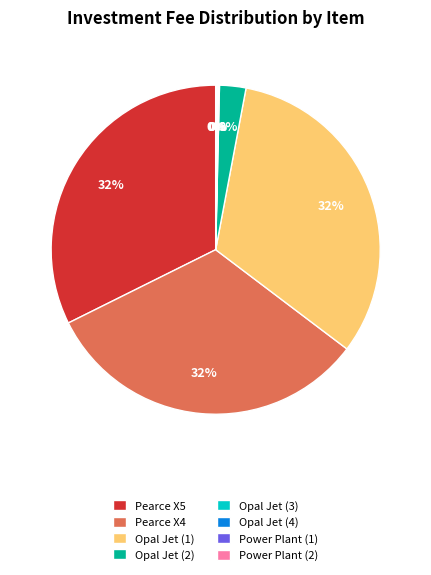

Combined, do Pearce X4 and Pearce X5 account for over 50%?

Yes